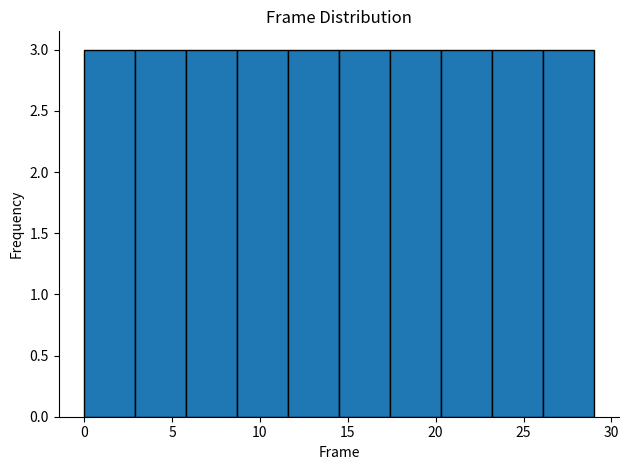

Reading left to right, list every bar in this chart as the range it spans on the x-axis followed by its height. Neither the bar edges nor the heights are printed on the chart, so give them approximately, as read against the axes.

0.0 to 2.9: 3
2.9 to 5.8: 3
5.8 to 8.7: 3
8.7 to 11.6: 3
11.6 to 14.5: 3
14.5 to 17.4: 3
17.4 to 20.3: 3
20.3 to 23.2: 3
23.2 to 26.1: 3
26.1 to 29.0: 3